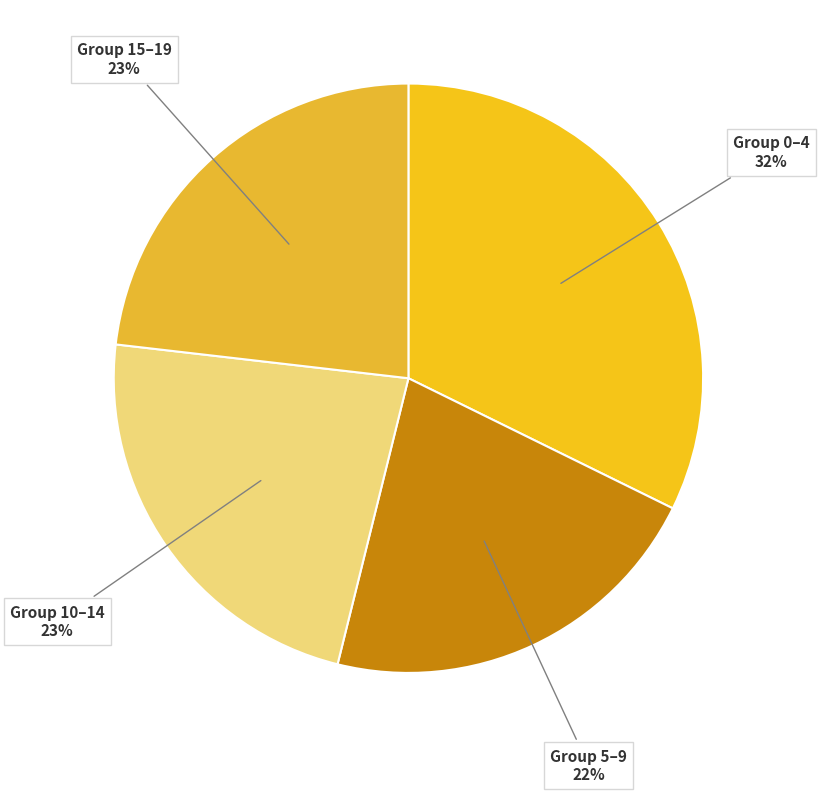

What percentage is the Group 5–9 22% slice, to the nearest percent?

22%